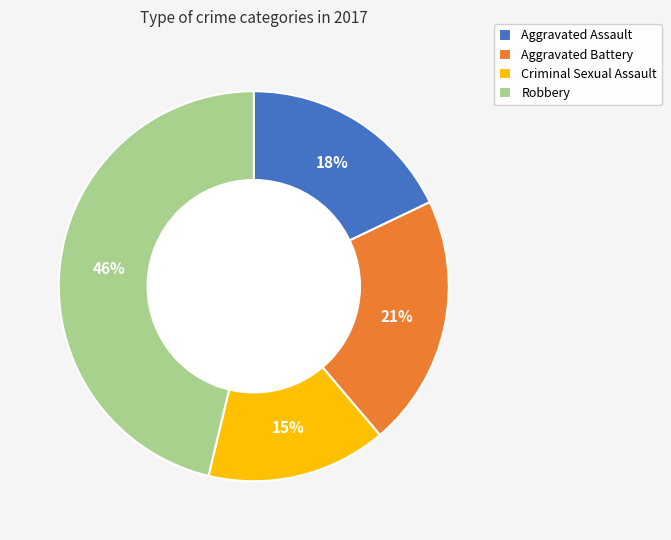

Between Aggravated Assault and Robbery, which is larger?

Robbery